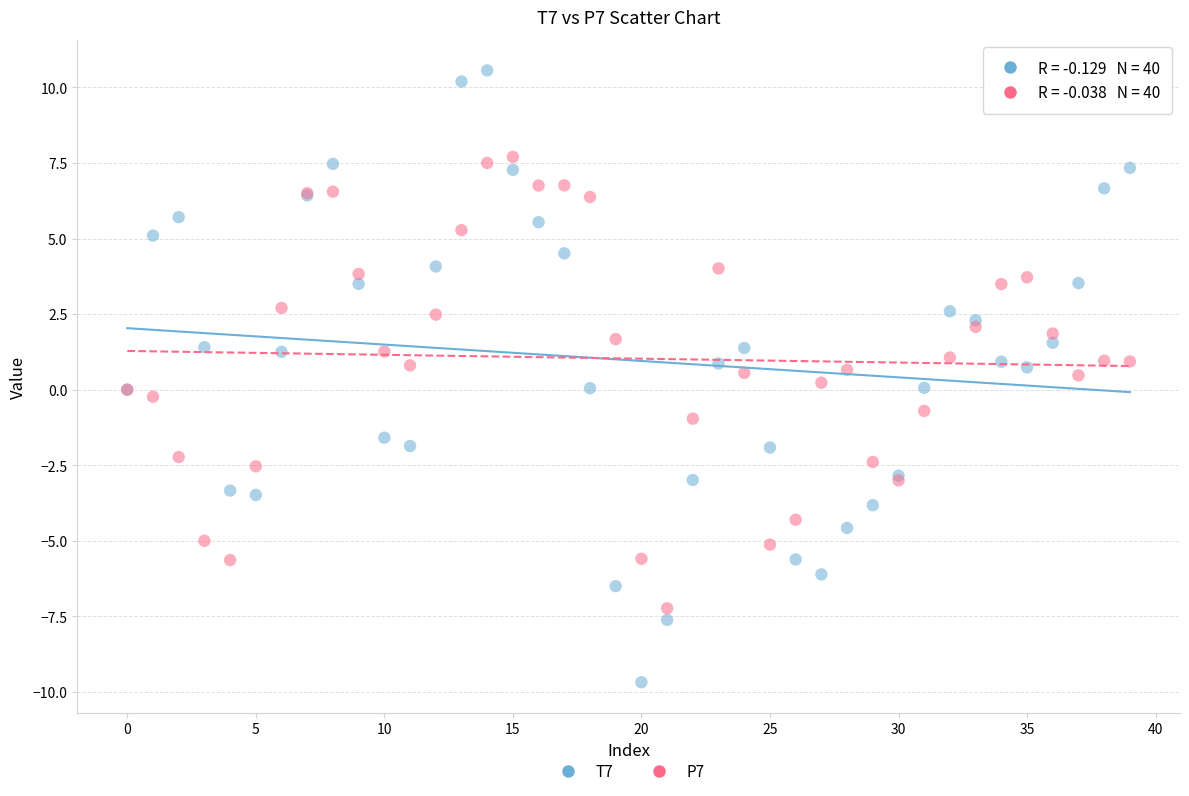

What are all the series names shown in the legend?

T7, P7